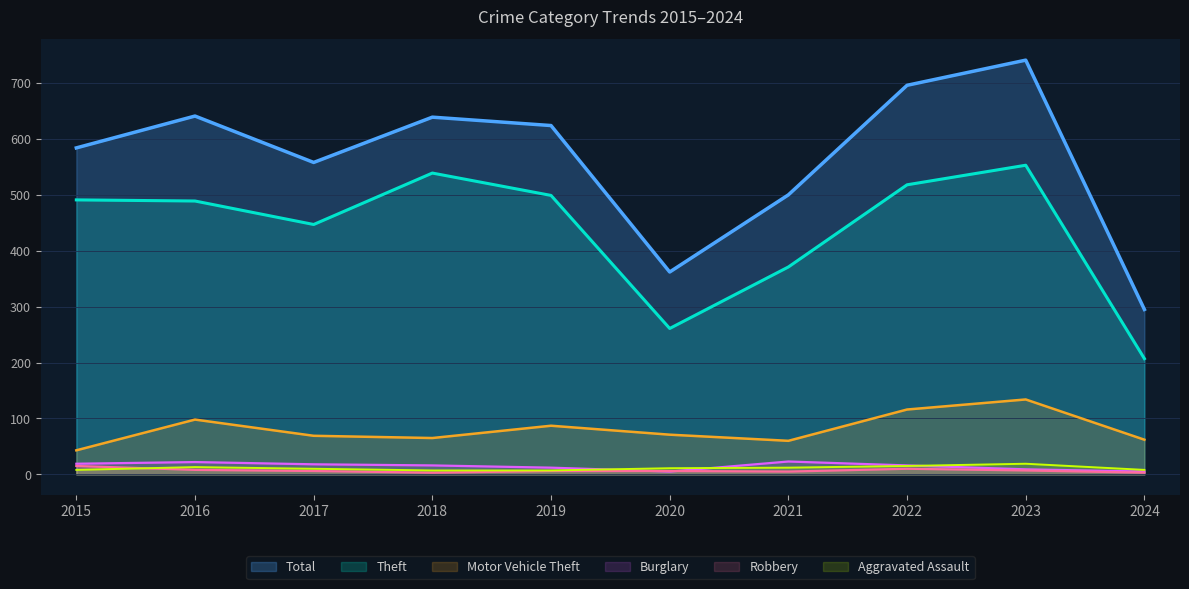

How many intersections are there between Robbery and Burglary?

2